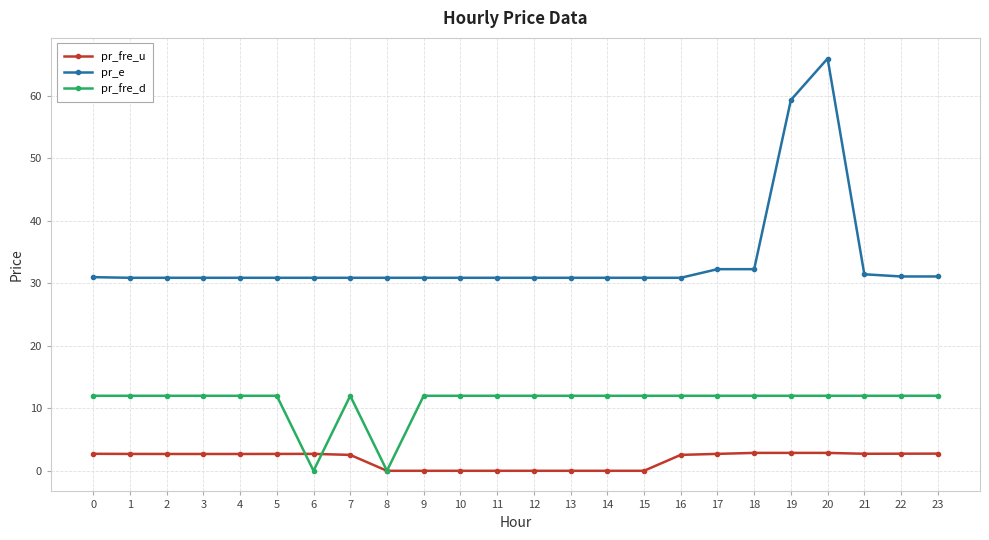

The pr_fre_u series shows 2.9 at 19. True or false?

True